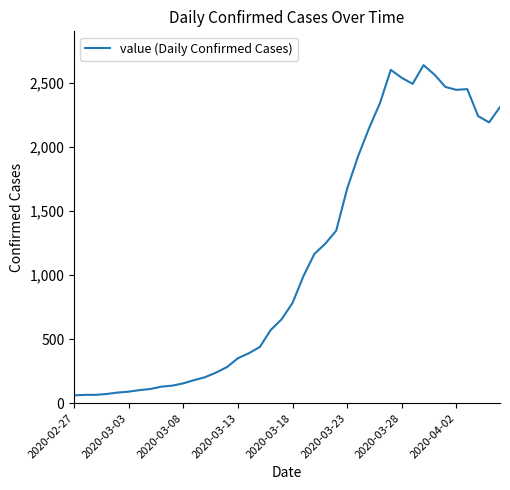

What is the sum of all values?

44949